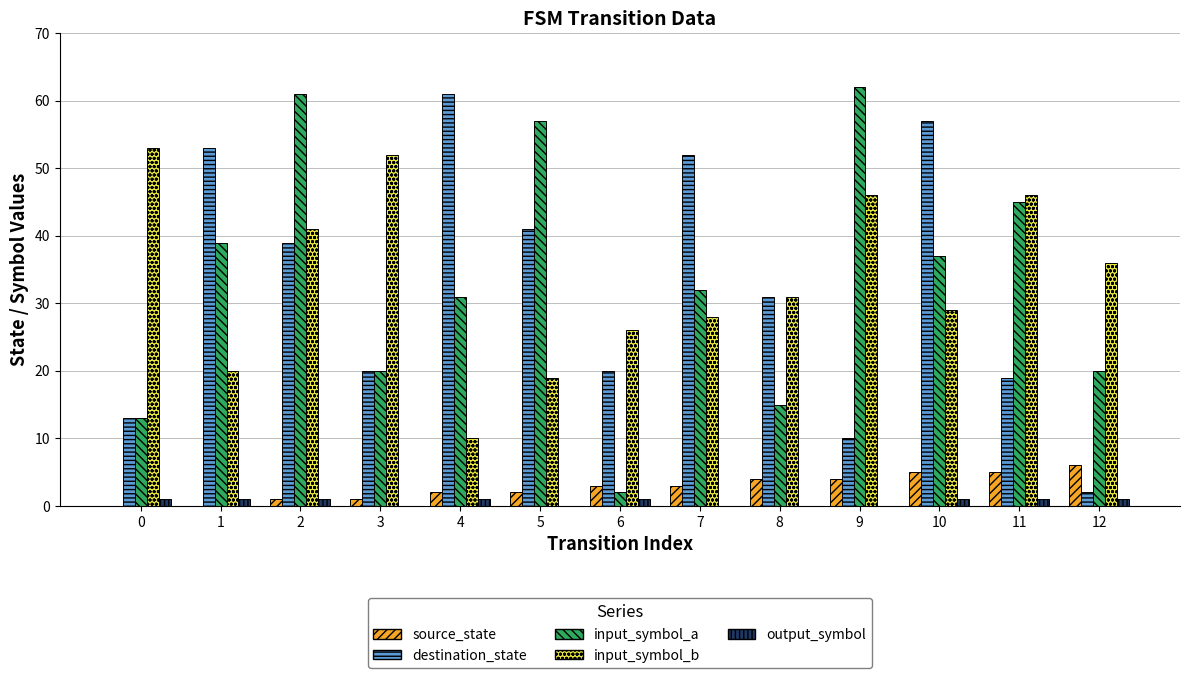

Which series changed the most between 10 and 12?

destination_state